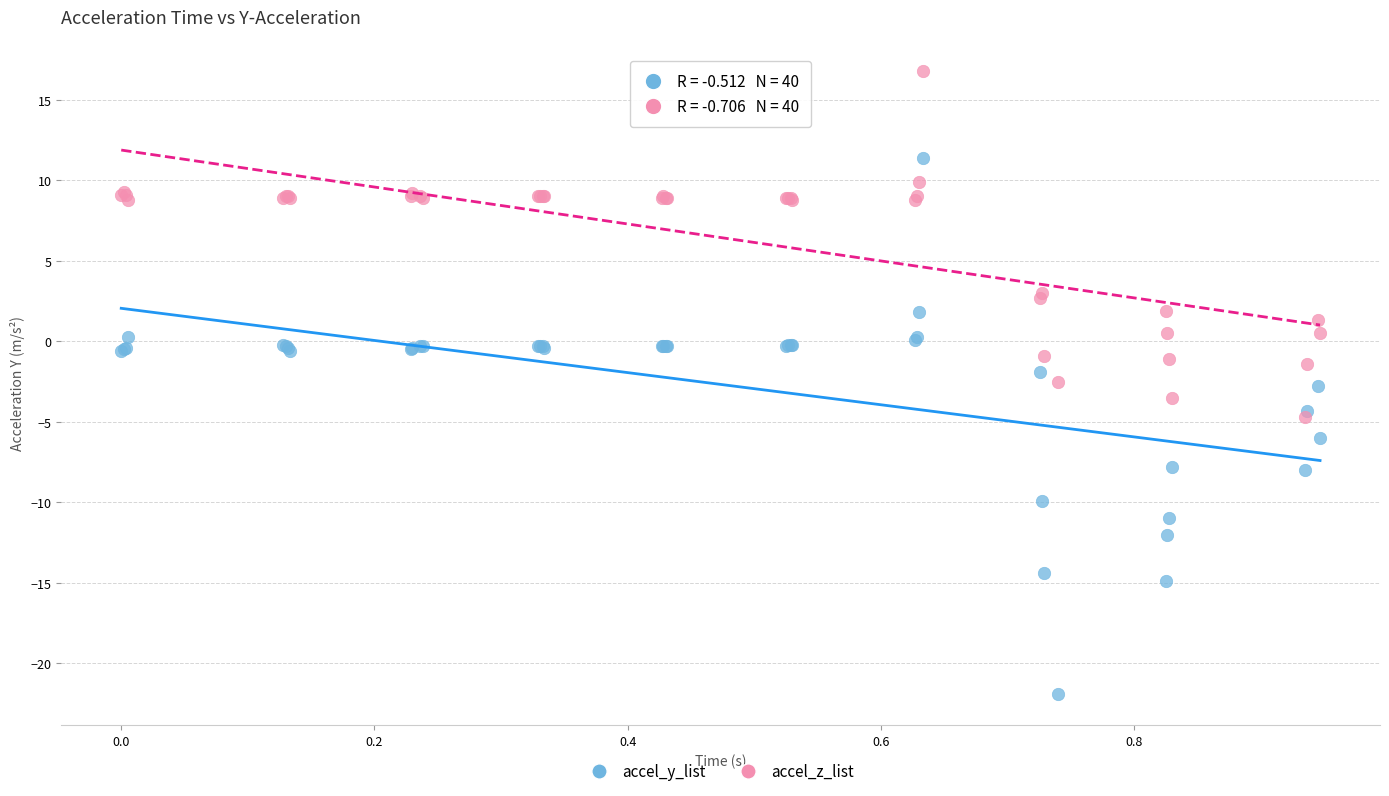

Which series reaches the maximum Y coordinate?

accel_z_list